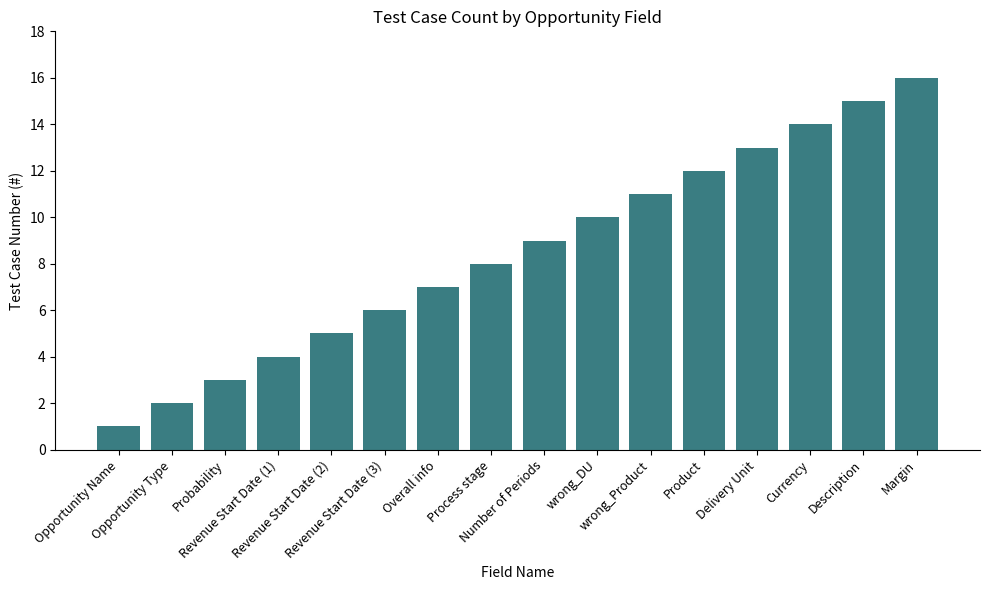

Reading right to left, list all the values displayed in this chart.

16	15	14	13	12	11	10	9	8	7	6	5	4	3	2	1